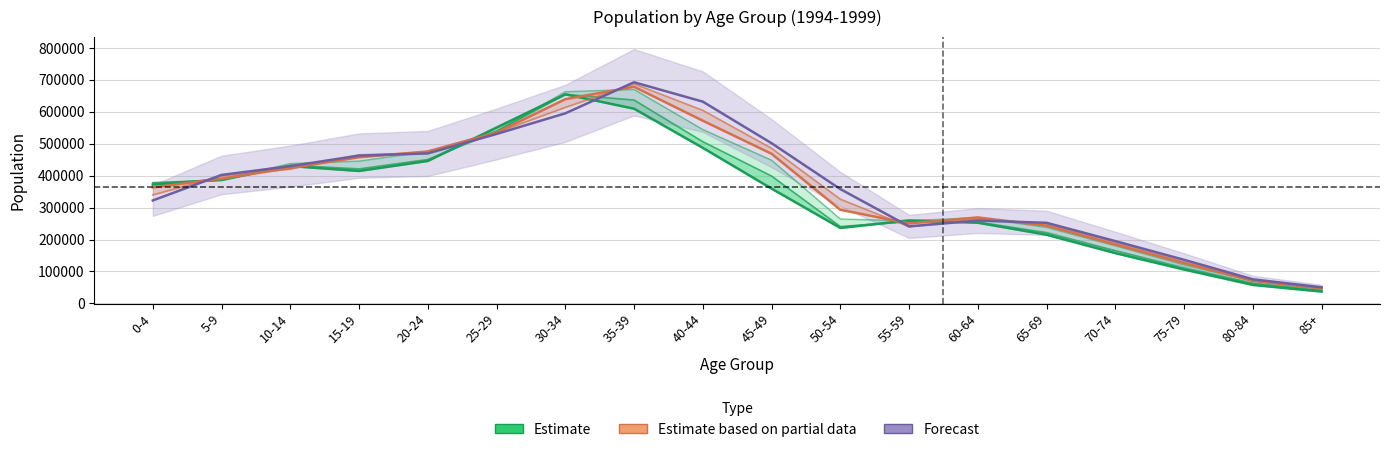

List the labels in order of Forecast value, smallest first.

85+, 80-84, 75-79, 70-74, 55-59, 65-69, 60-64, 0-4, 50-54, 5-9, 10-14, 15-19, 20-24, 45-49, 25-29, 30-34, 40-44, 35-39